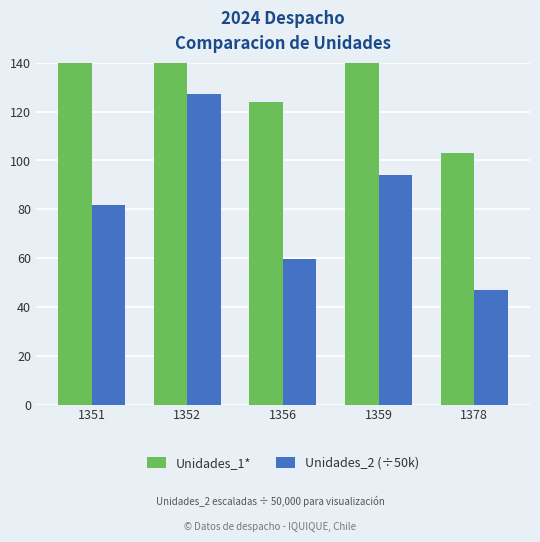

At which label is Unidades_2 (÷50k) closest to 87?

1351